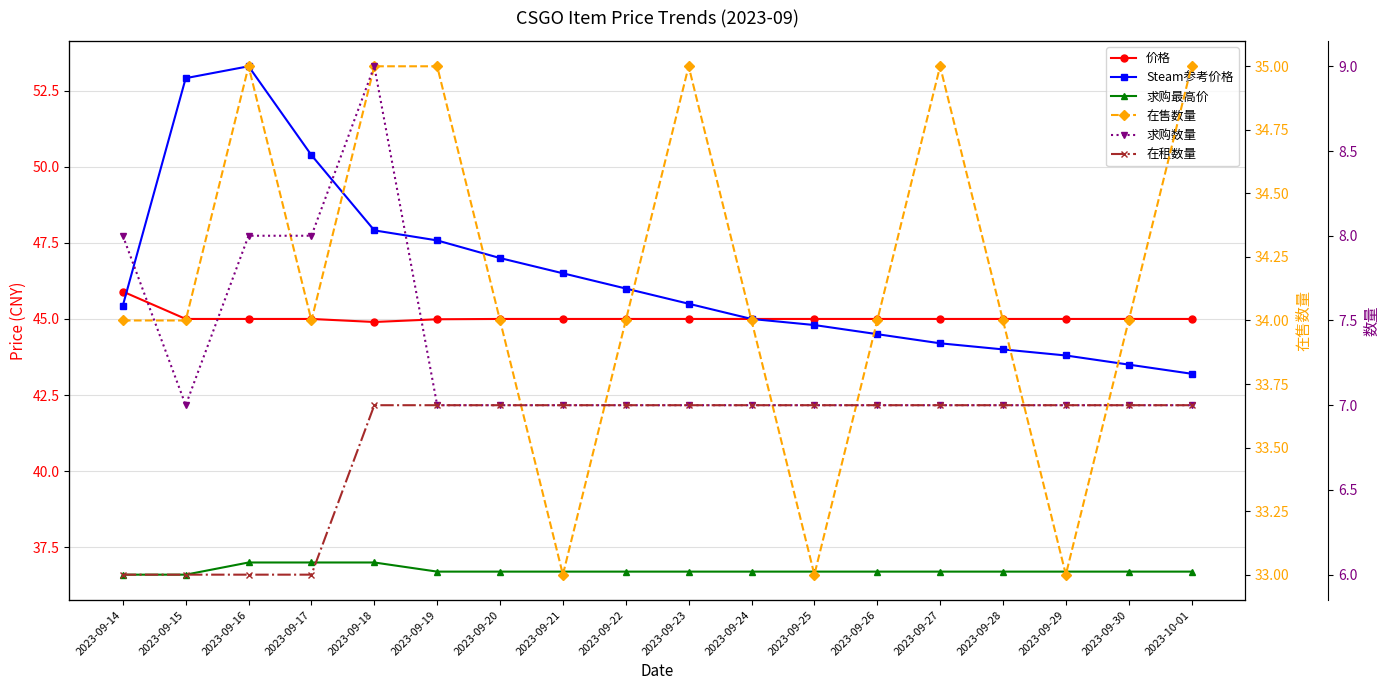

At how many categories does at least one series exceed 49?

3